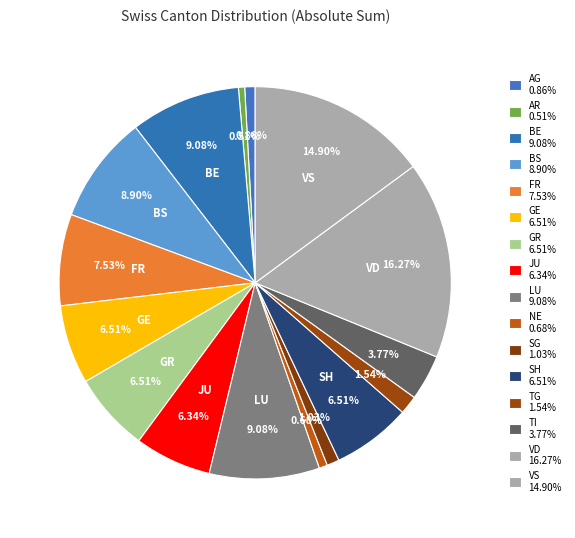

How many segments does this pie chart have?

16